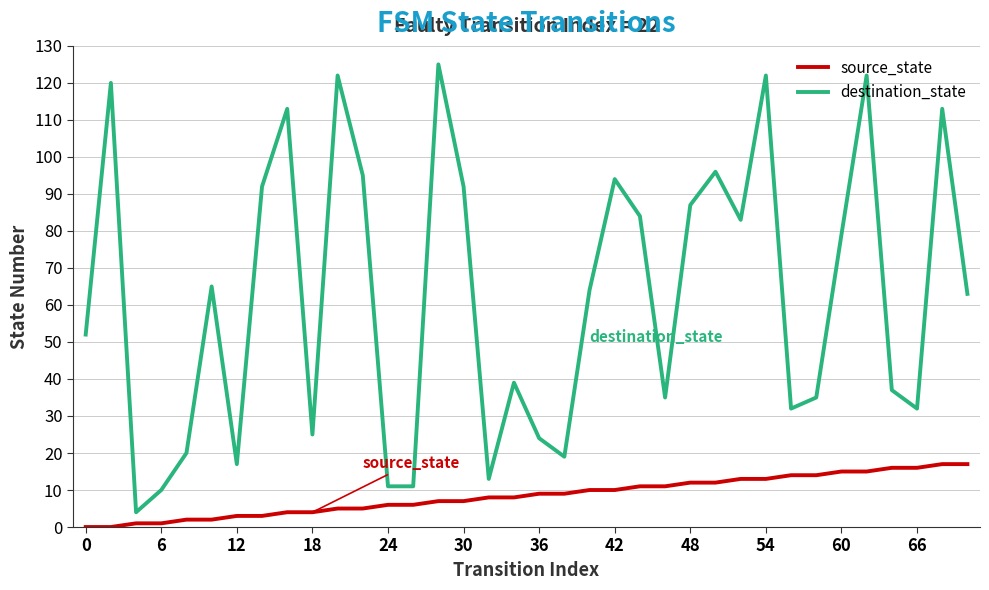

Which series has the largest total across all categories?

destination_state